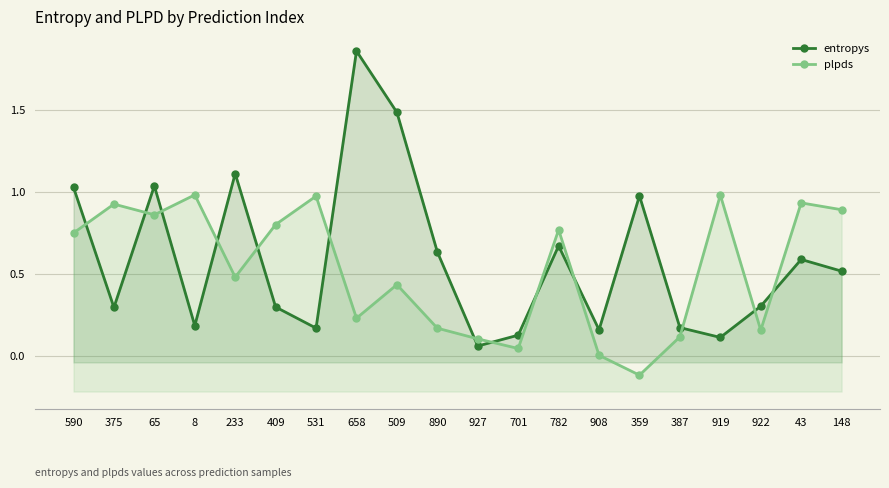

Reading left to right, extract all data points from this chart.

entropys: 590=1.0	375=0.3	65=1.0	8=0.2	233=1.1	409=0.3	531=0.2	658=1.9	509=1.5	890=0.6	927=0.1	701=0.1	782=0.7	908=0.2	359=1.0	387=0.2	919=0.1	922=0.3	43=0.6	148=0.5
plpds: 590=0.7	375=0.9	65=0.9	8=1.0	233=0.5	409=0.8	531=1.0	658=0.2	509=0.4	890=0.2	927=0.1	701=0.0	782=0.8	908=0.0	359=-0.1	387=0.1	919=1.0	922=0.2	43=0.9	148=0.9